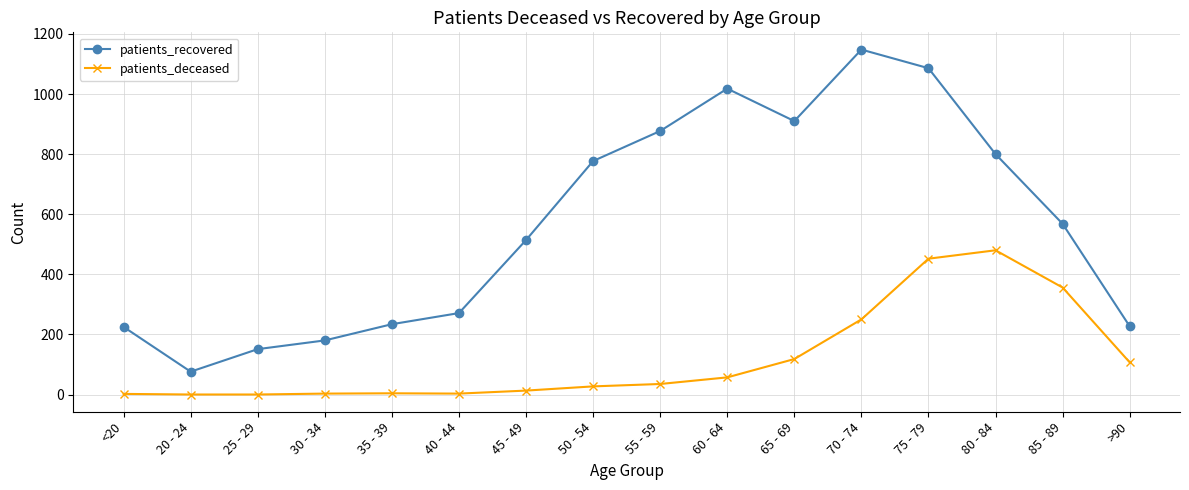

What is the difference between the patients_recovered values at 70 - 74 and 55 - 59?

271